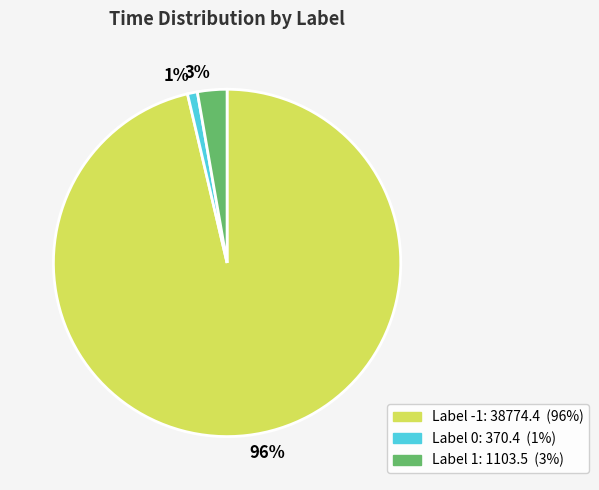

How many segments does this pie chart have?

3